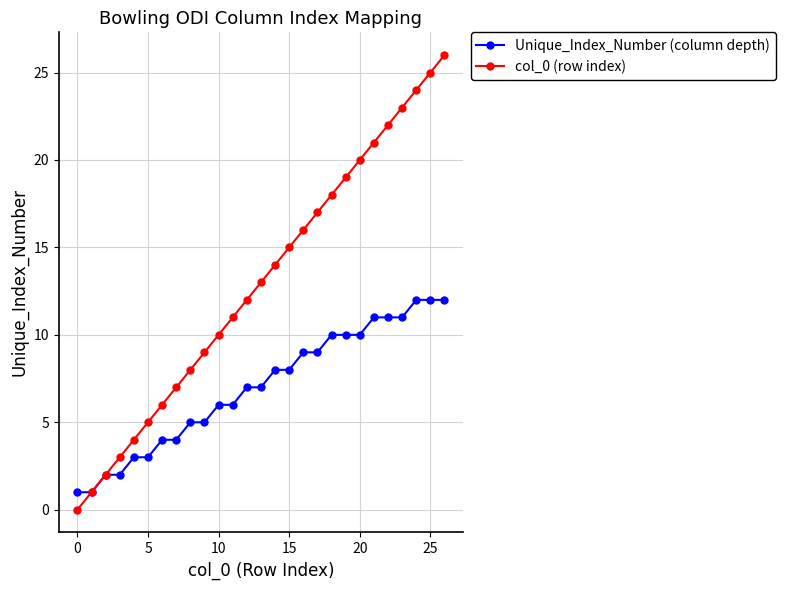

True or false: col_0 (row index) has more than 0 interior local peaks.

False